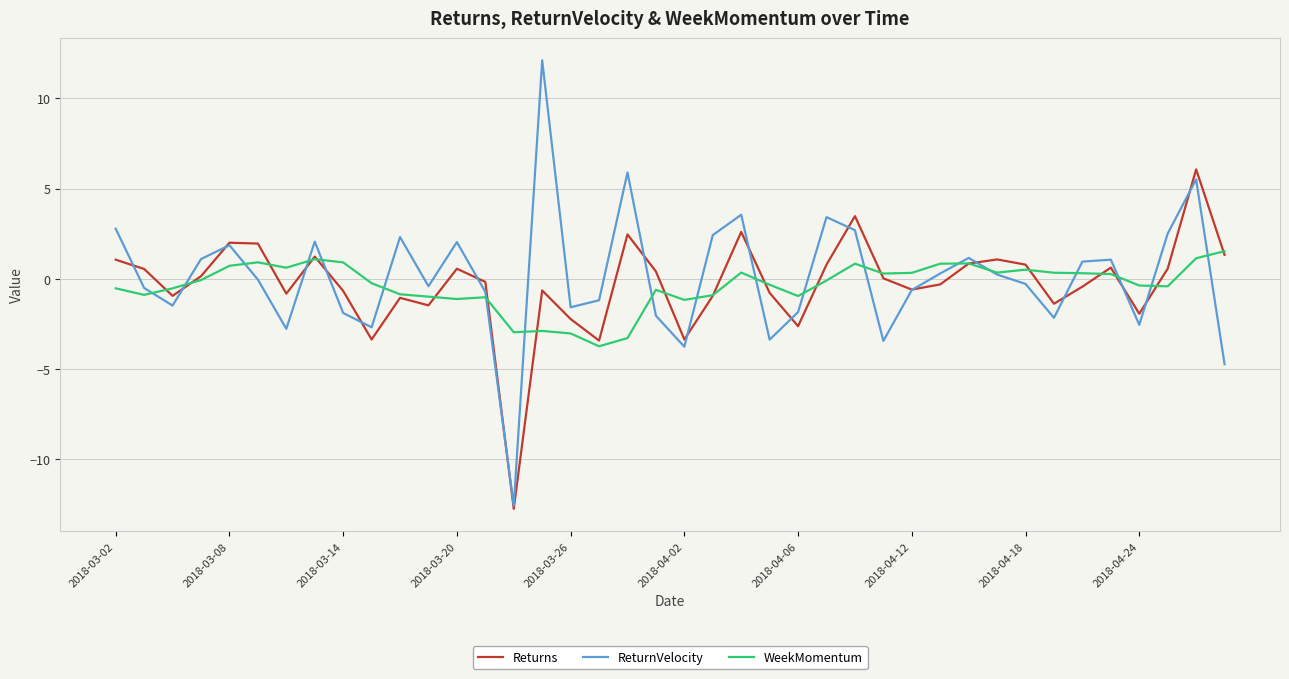

At how many categories does at least one series exceed 10?

1